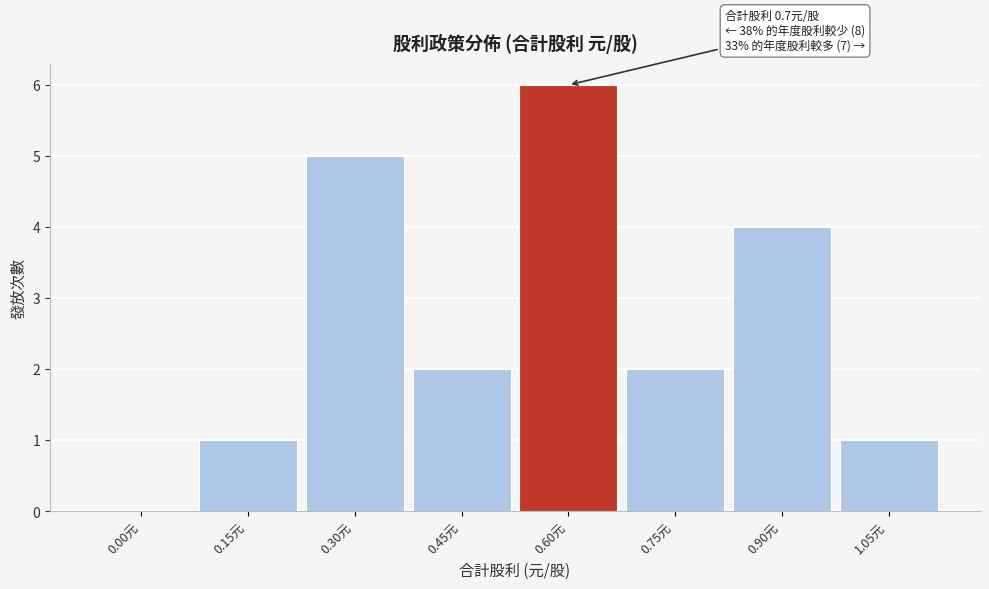

Reading right to left, what are all the values shown in this chart?

1.05元=1	0.90元=4	0.75元=2	0.60元=6	0.45元=2	0.30元=5	0.15元=1	0.00元=0